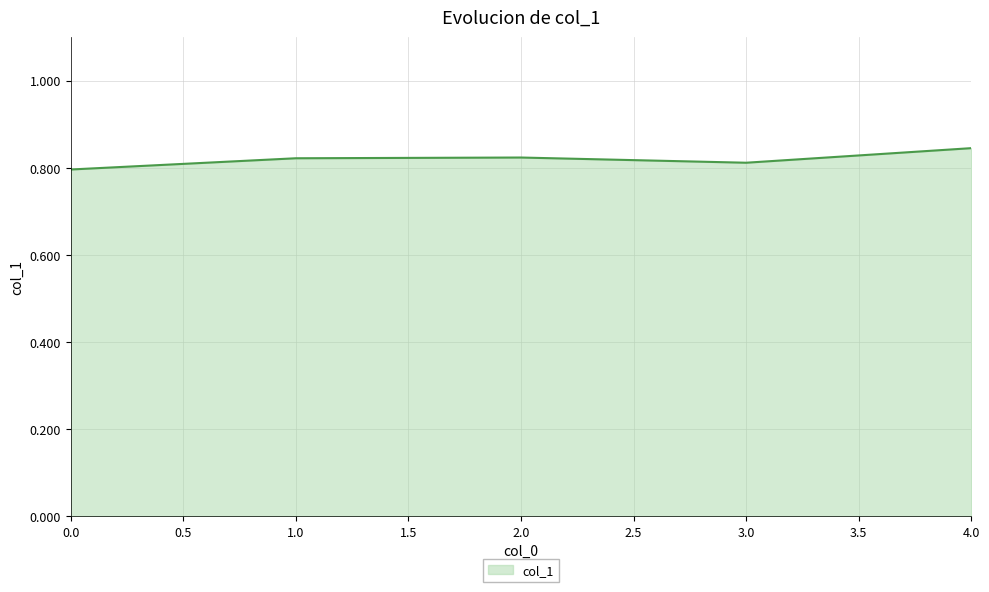

True or false: the data shows 1.2 at 1.0.

False